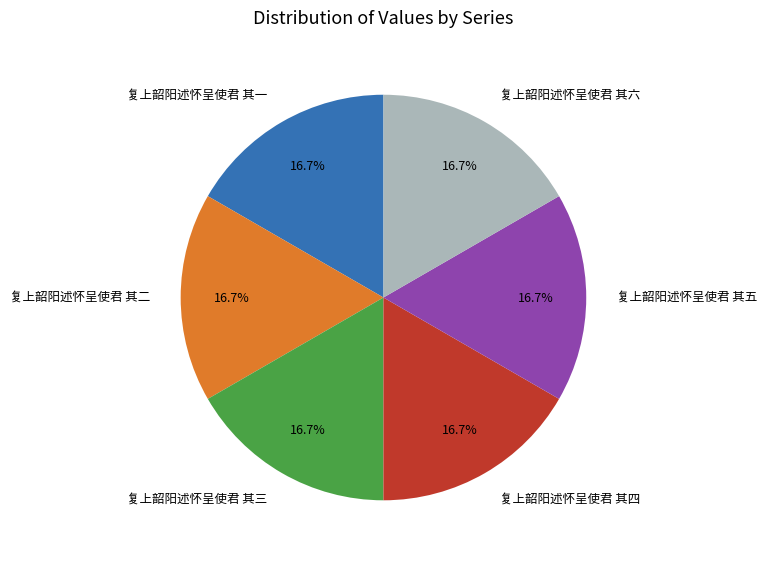

How many segments does this pie chart have?

6